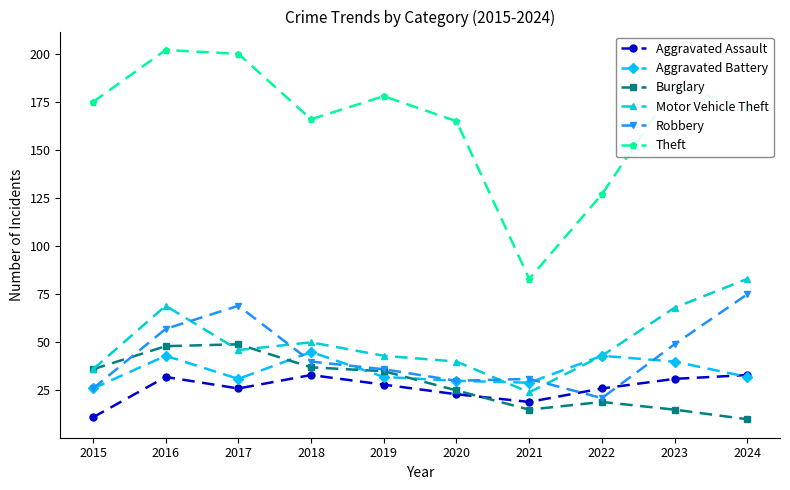

What is the value of the Burglary point at the 7th from the left?

15